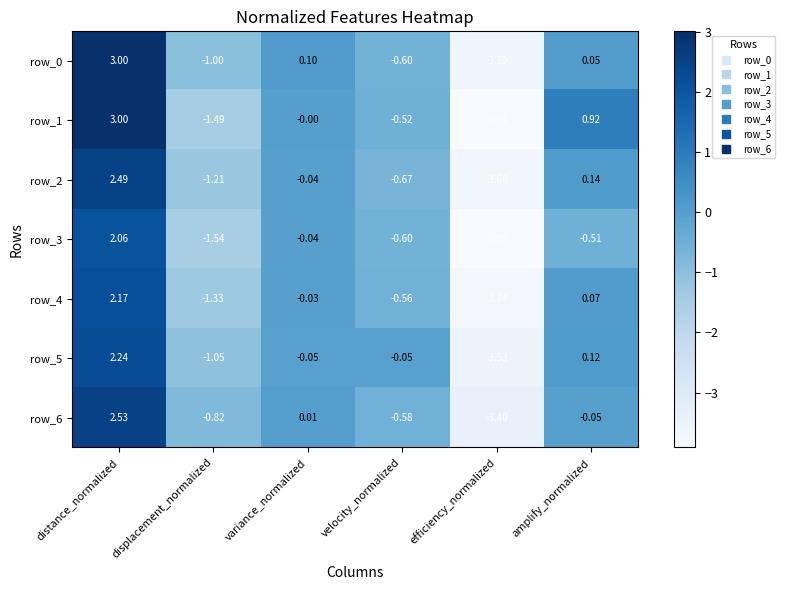

Is it true that row_2 equals -5.5 at efficiency_normalized?

False